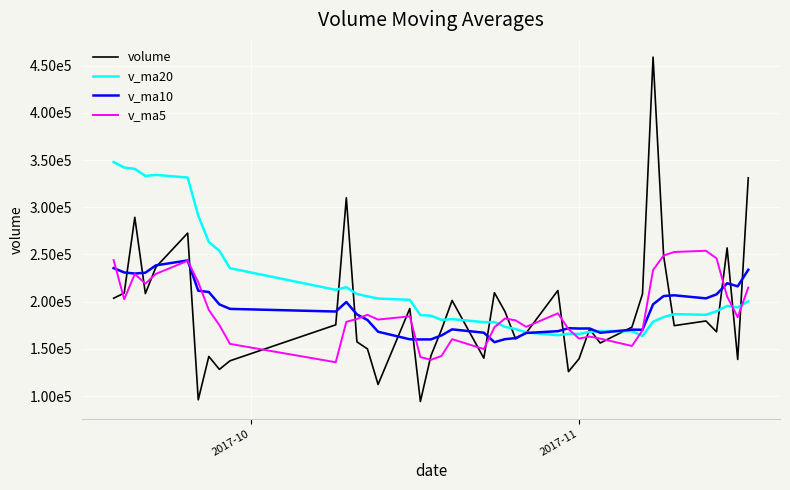

What are all the series names shown in the legend?

volume, v_ma20, v_ma10, v_ma5